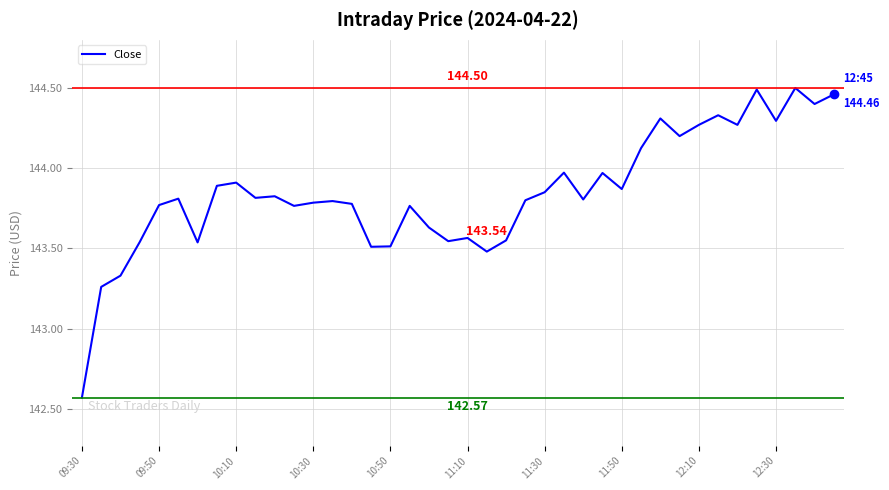

What is the difference between the maximum and minimum values?

1.9